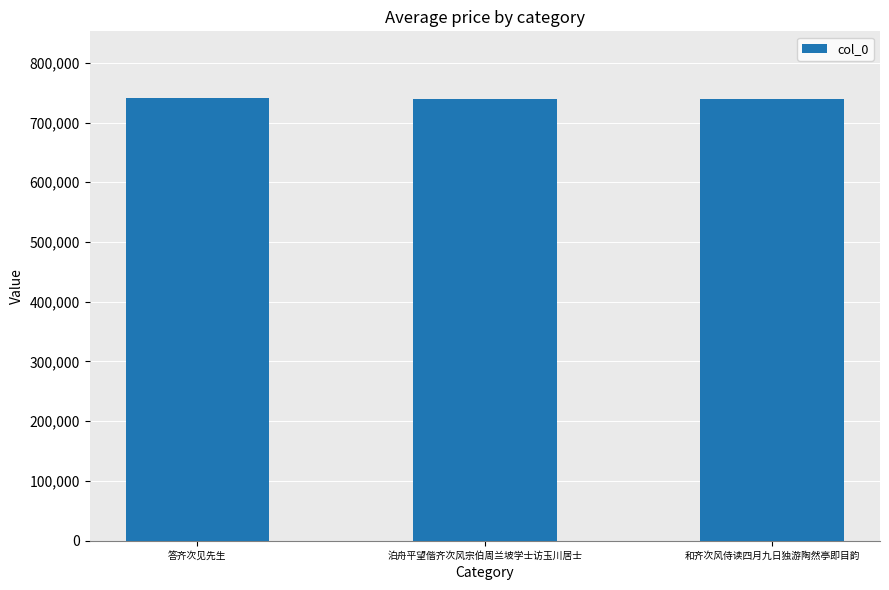

What is the value of the 1st bar from the left?

741422